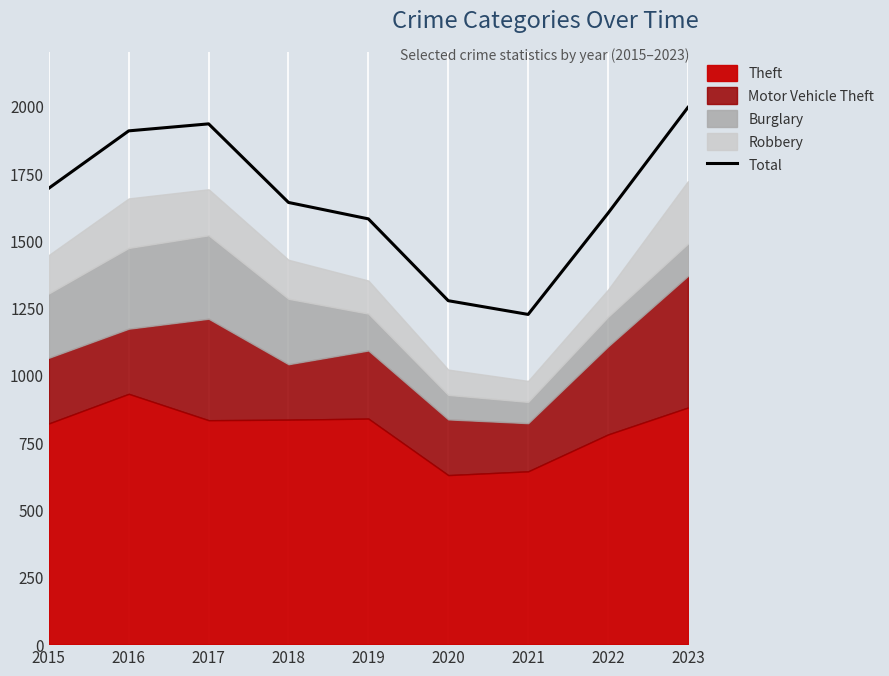

At which label does Total reach its peak?

2023